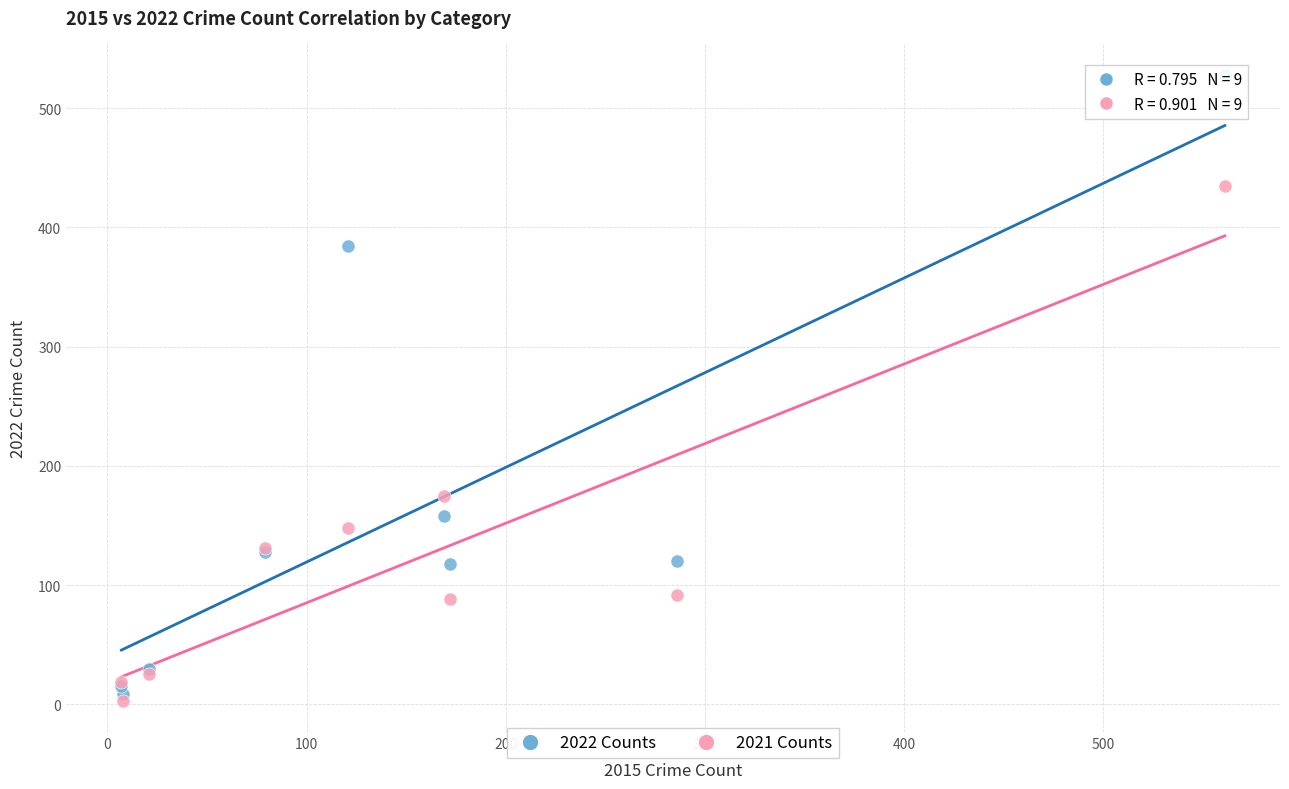

Which series reaches the maximum Y coordinate?

2022 Counts